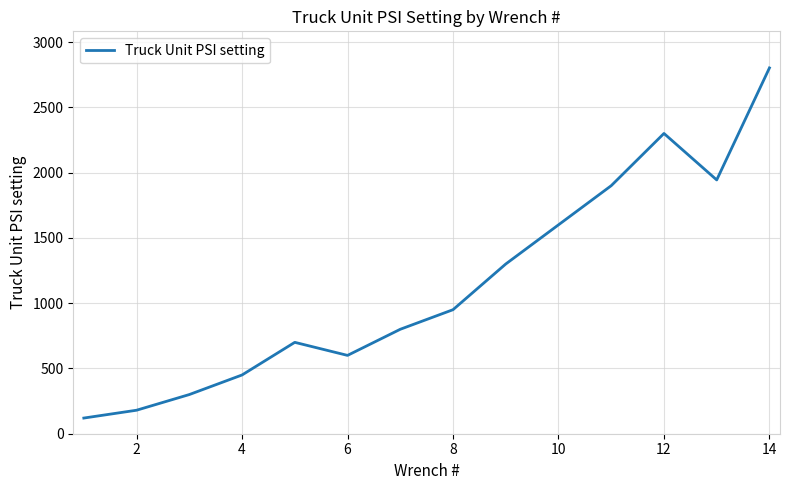

What is the difference between the maximum and minimum values?

2682